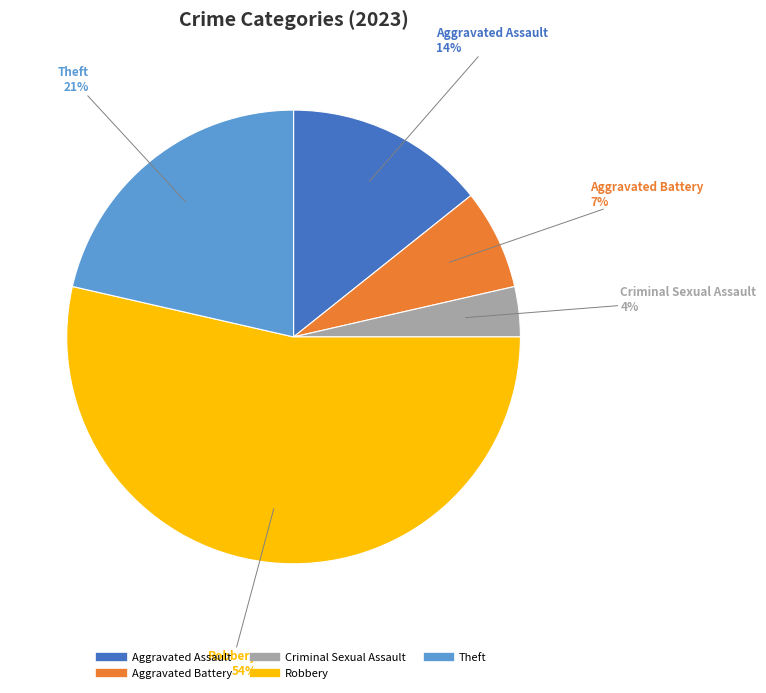

Which category has the smallest portion of the pie?

Criminal Sexual Assault